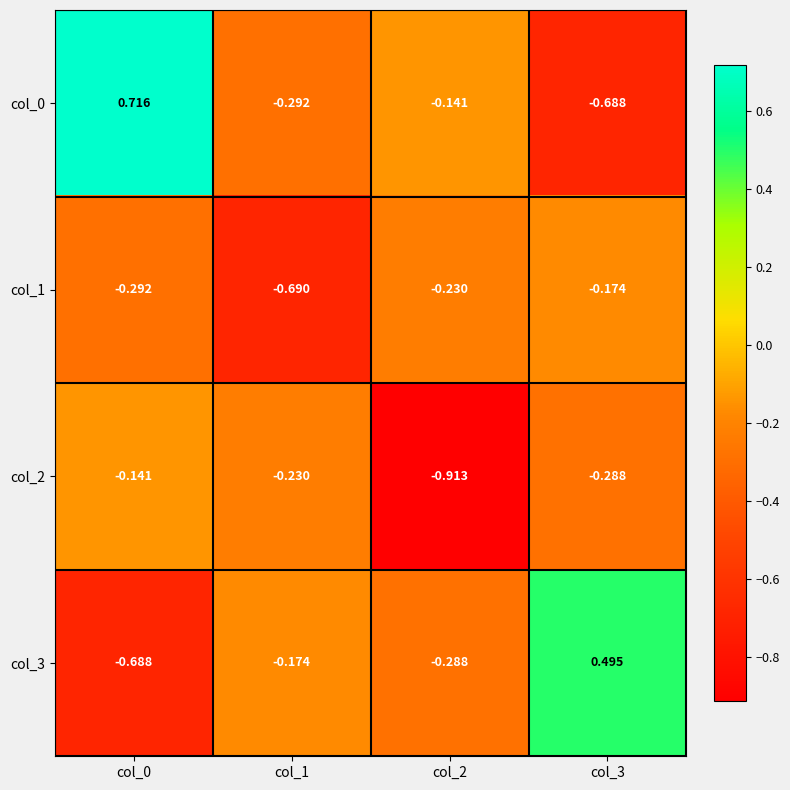

Is the value of col_2 at col_1 greater than the value of col_0 at col_0?

No